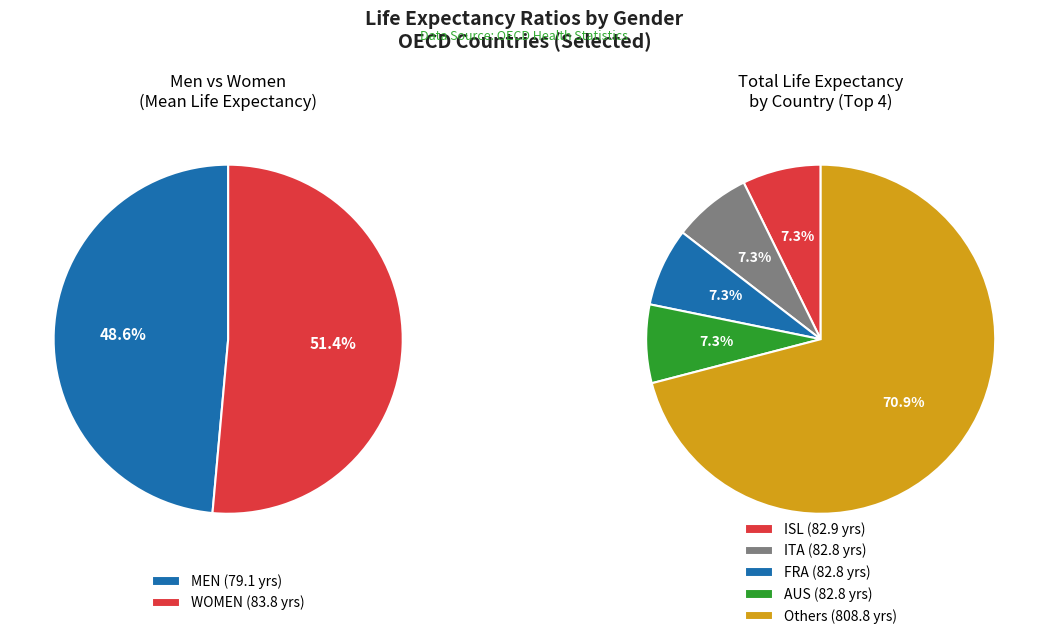

Which series has the largest range (max minus min)?

MEN